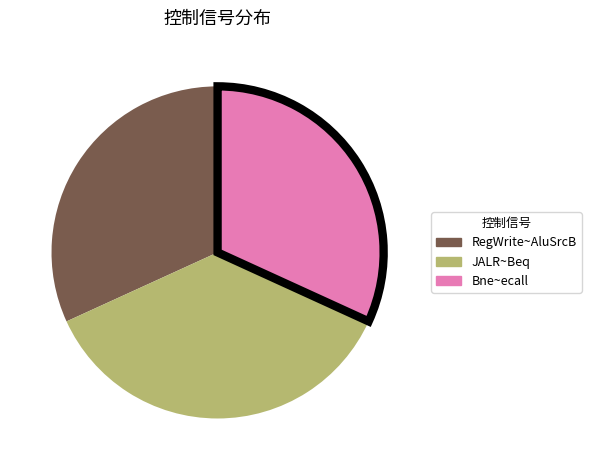

Is there a majority slice in this chart?

No